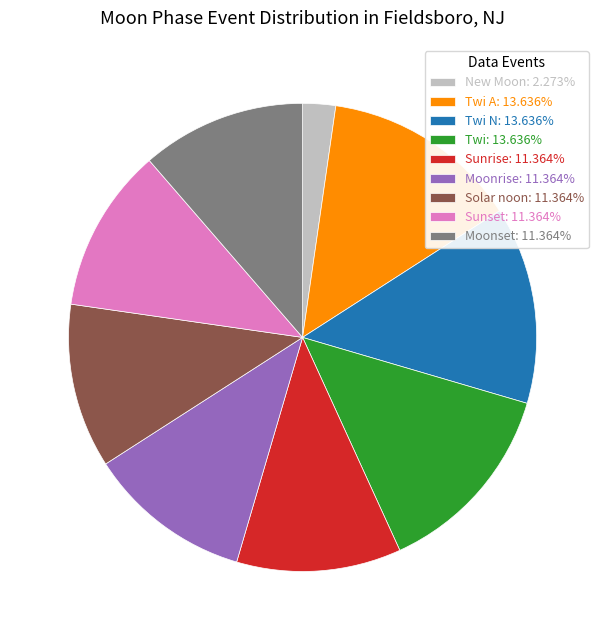

Is there a majority slice in this chart?

No